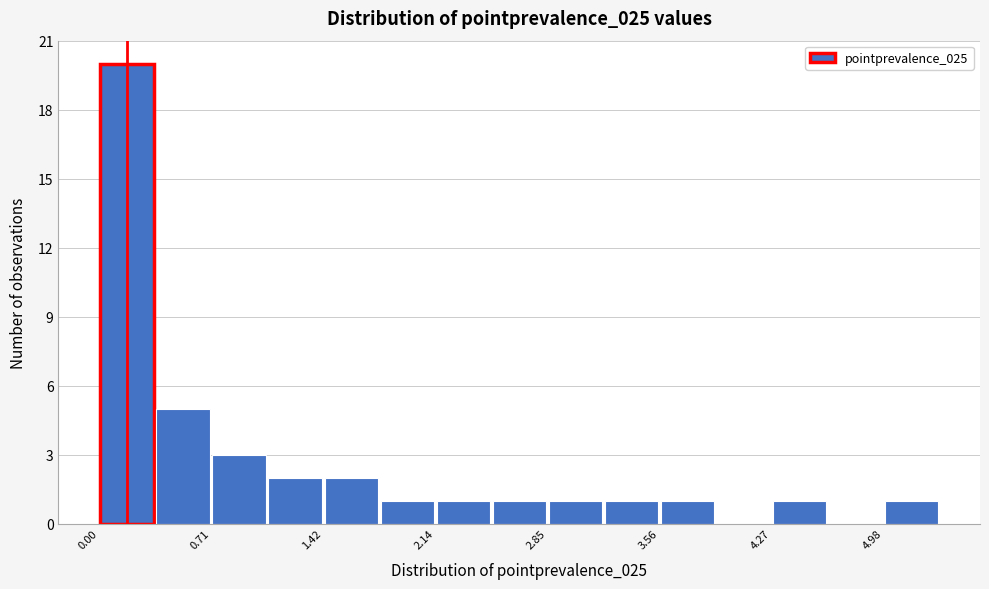

Read against the x-axis, roughly where is the centre of the tallest bar?

0.2